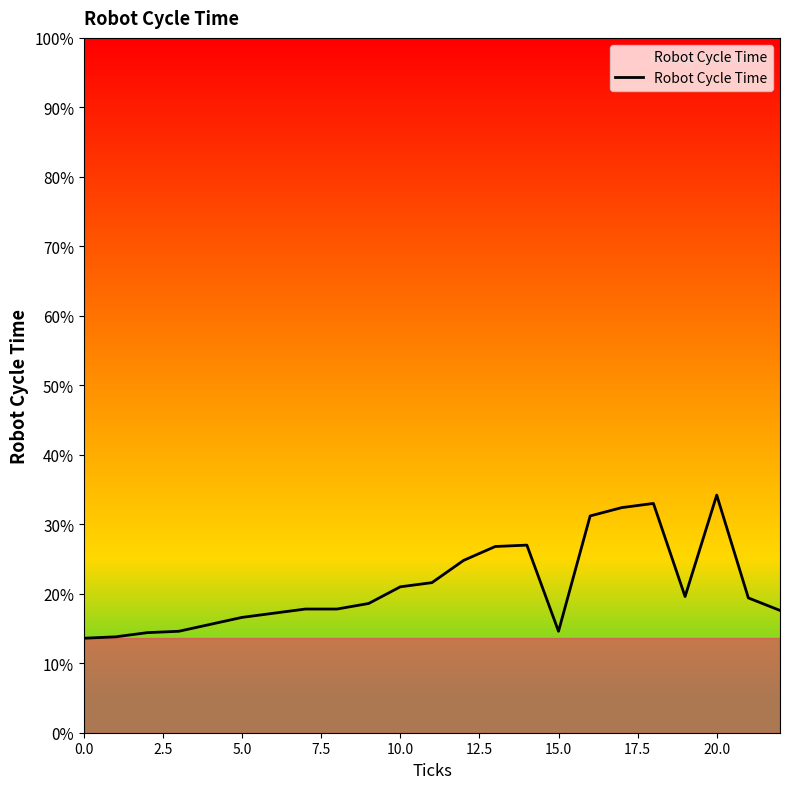

What is the maximum value shown in the chart?

34.2